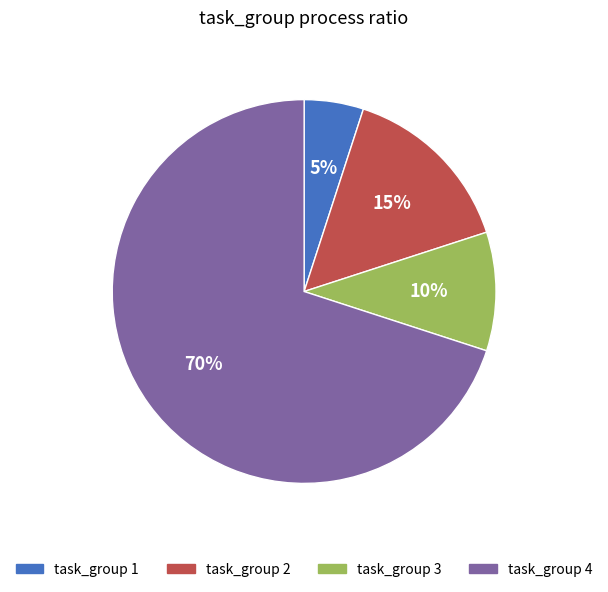

True or false: task_group 1 accounts for 5% of the total.

True